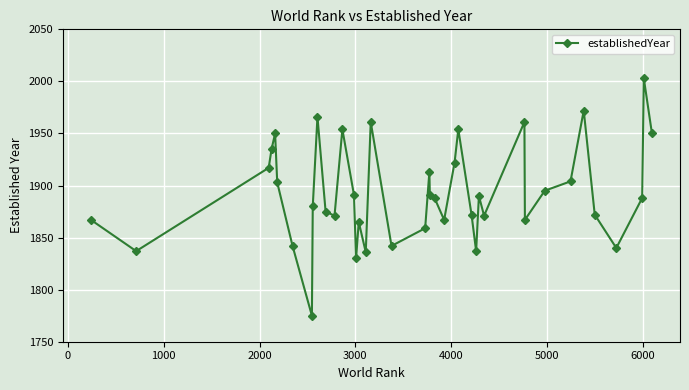

What is the difference between the maximum and second lowest values?

173